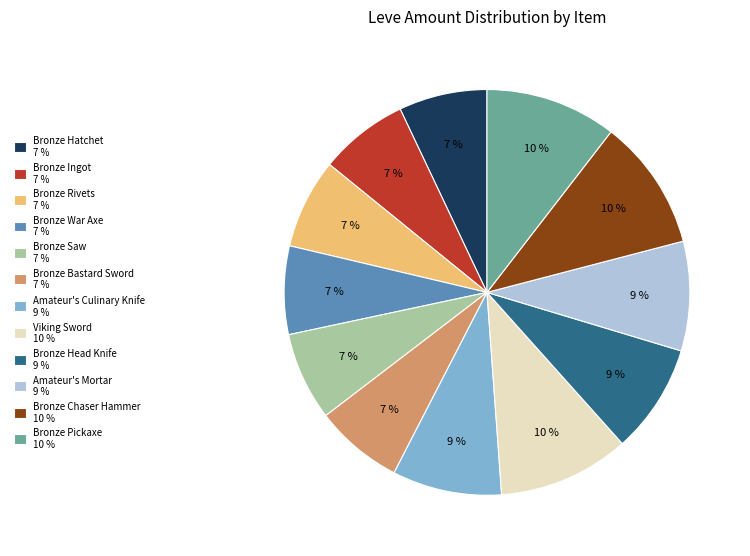

To the nearest percent, what is the average slice percentage?

8%